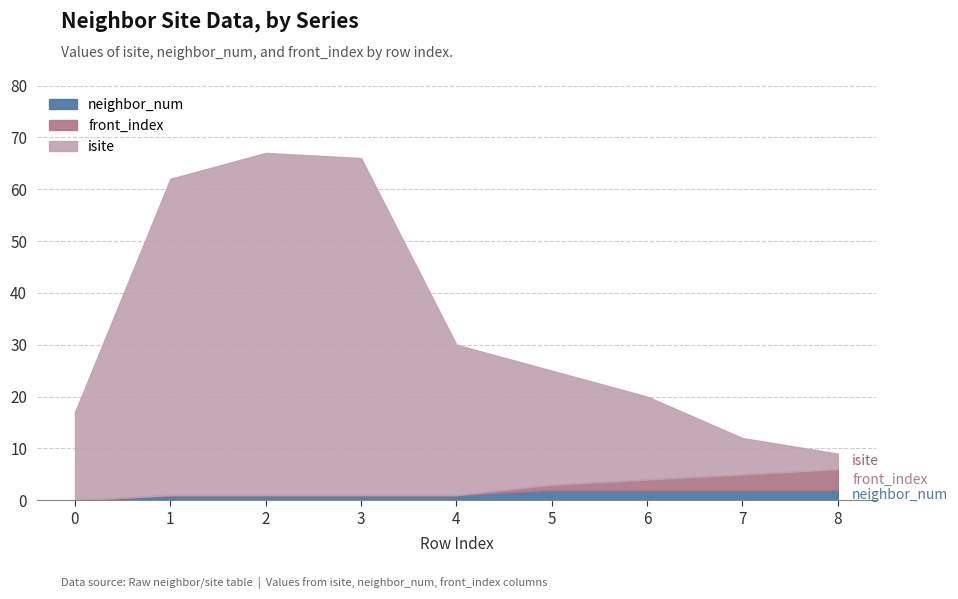

Between which two adjacent categories do isite and front_index first intersect?

7 and 8